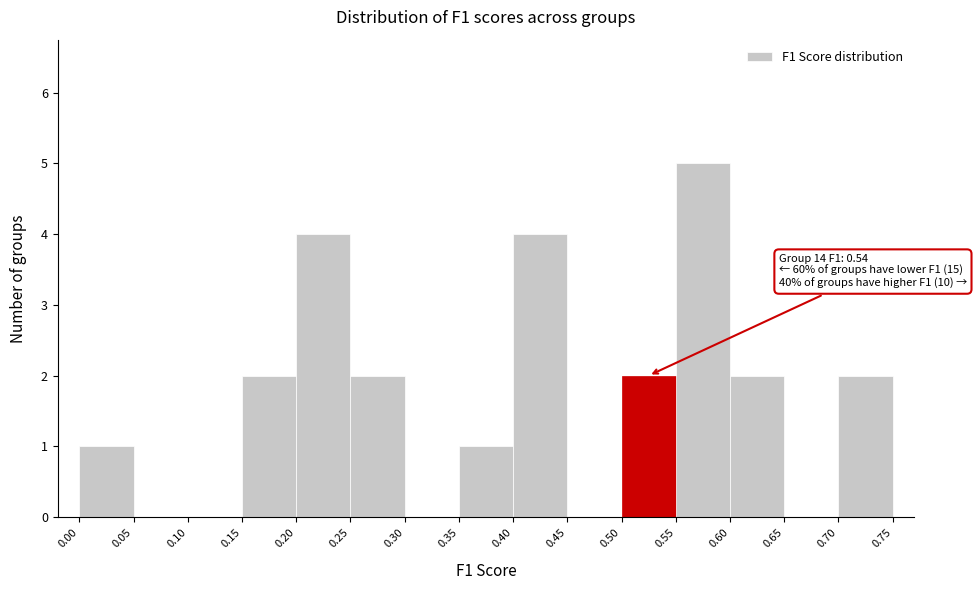

Over which range of the x-axis is the bar tallest?

0.55 to 0.60